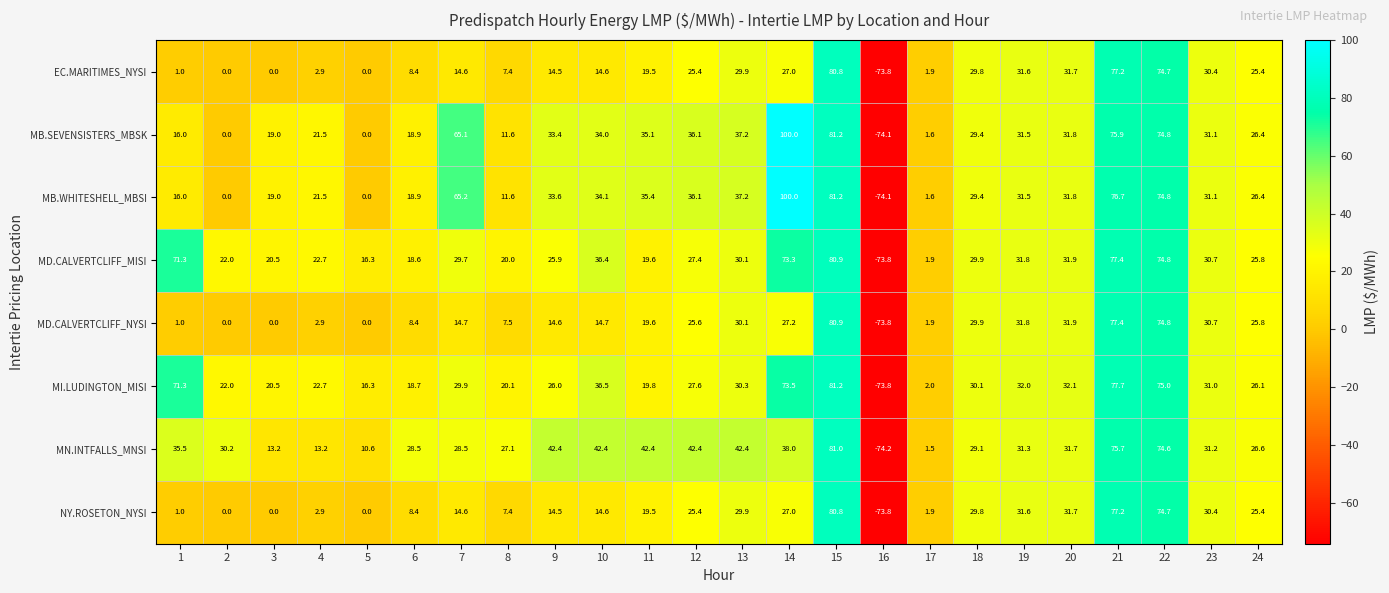

How many series are shown in this chart?

8